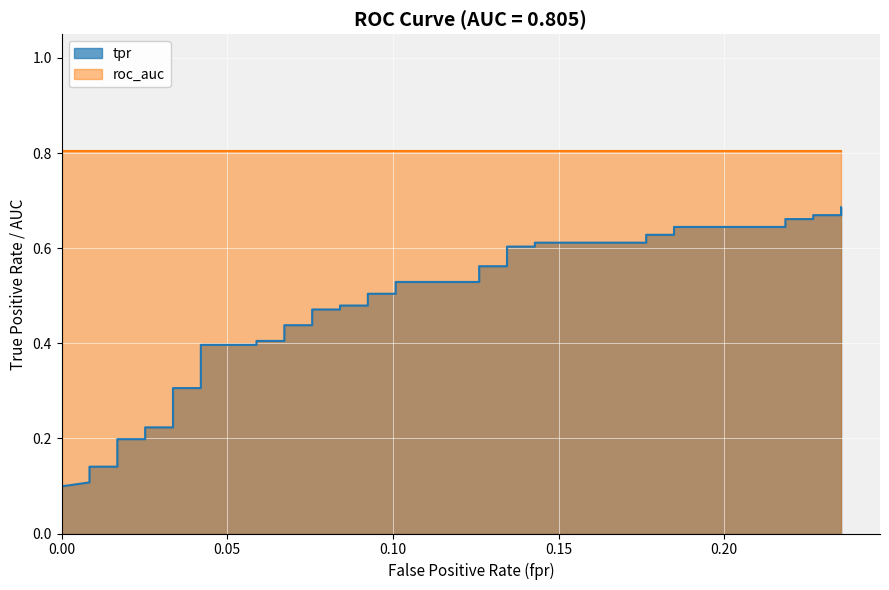

Reading right to left, list all the values displayed in this chart.

0.2352941176470588=0.7	0.2352941176470588=0.7	0.226890756302521=0.7	0.226890756302521=0.7	0.2184873949579832=0.7	0.2184873949579832=0.6	0.1848739495798319=0.6	0.1848739495798319=0.6	0.1764705882352941=0.6	0.1764705882352941=0.6	0.1428571428571428=0.6	0.1428571428571428=0.6	0.134453781512605=0.6	0.134453781512605=0.6	0.1260504201680672=0.6	0.1260504201680672=0.5	0.1008403361344538=0.5	0.1008403361344538=0.5	0.09243697478991597=0.5	0.09243697478991597=0.5	0.08403361344537816=0.5	0.08403361344537816=0.5	0.07563025210084033=0.5	0.07563025210084033=0.4	0.06722689075630252=0.4	0.06722689075630252=0.4	0.05882352941176471=0.4	0.05882352941176471=0.4	0.04201680672268908=0.4	0.04201680672268908=0.3	0.03361344537815126=0.3	0.03361344537815126=0.2	0.02521008403361345=0.2	0.02521008403361345=0.2	0.01680672268907563=0.2	0.01680672268907563=0.1	0.008403361344537815=0.1	0.008403361344537815=0.1	0.008403361344537815=0.1	0.0=0.1